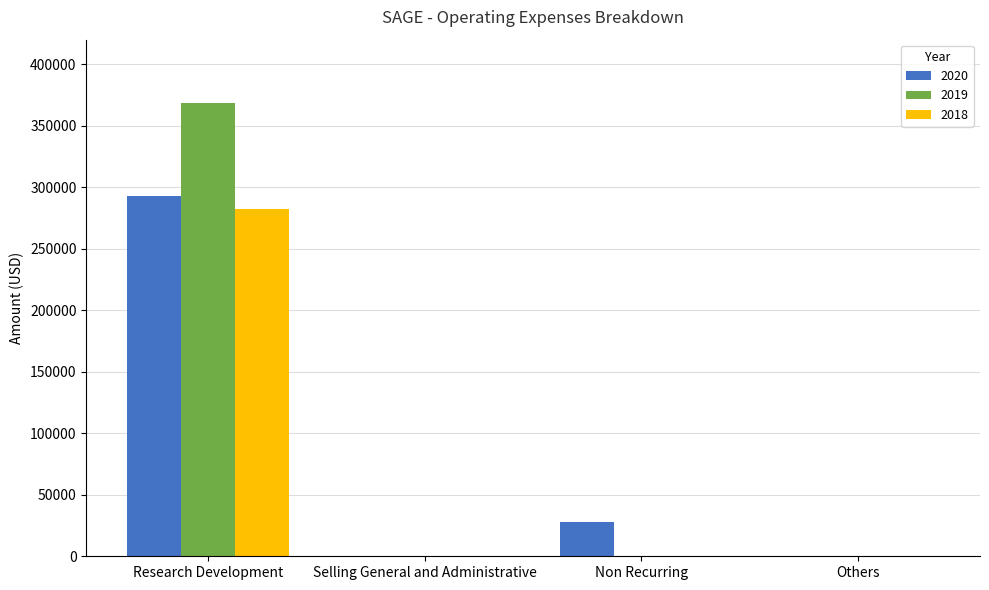

At which label does 2020 first exceed 27700?

Research Development